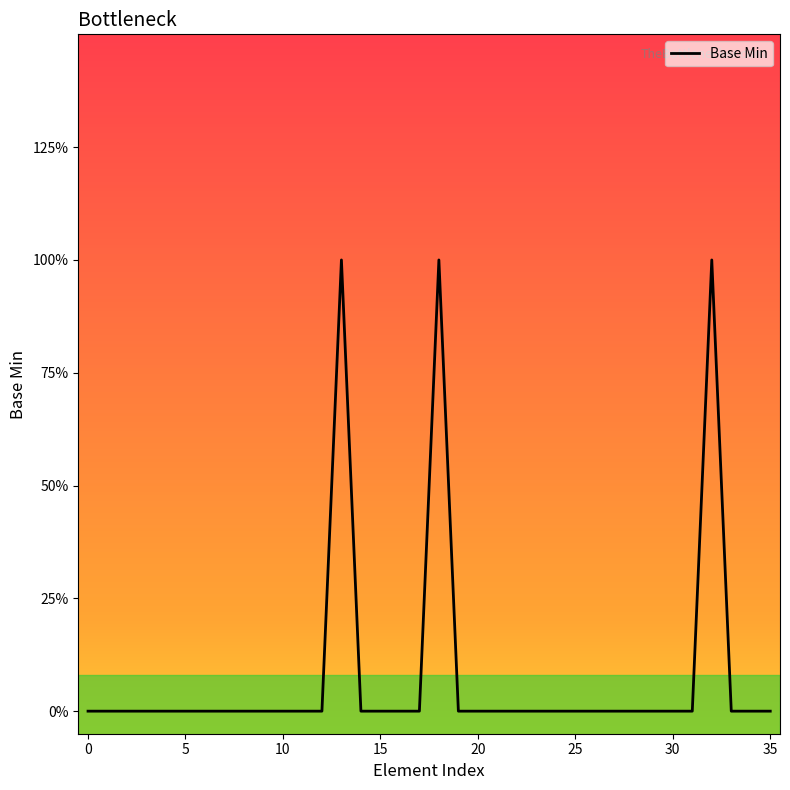

What is the difference between the maximum and second lowest values?

1